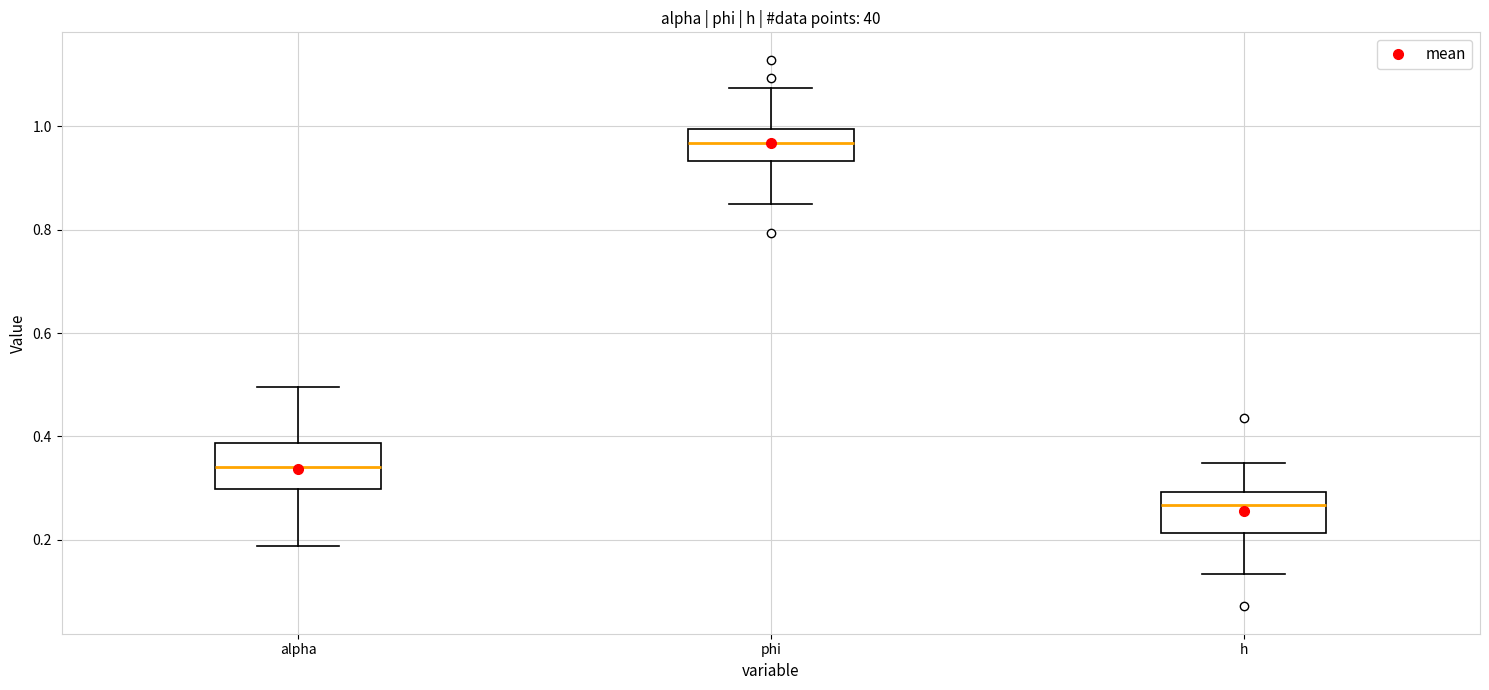

Where does the lower whisker of the box for h end on the y-axis? The values are not printed on the chart, so give them approximately, as read against the axis.

0.14